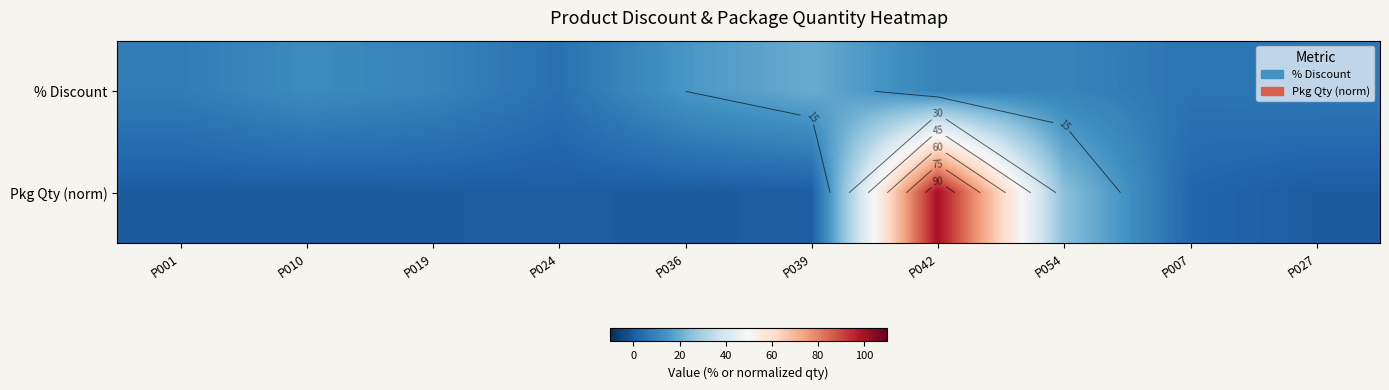

Between P010 and P027, which series saw the biggest shift?

% Discount